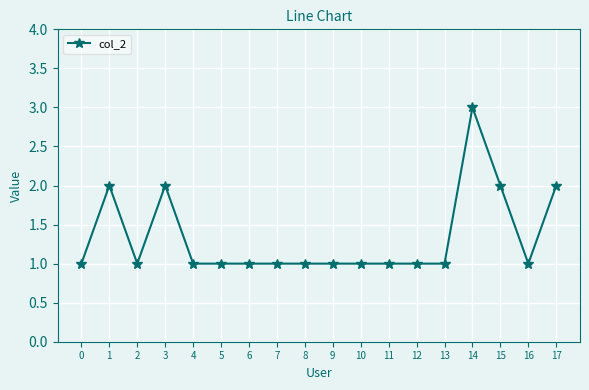

What is the sum of the values at 17 and 12?

3